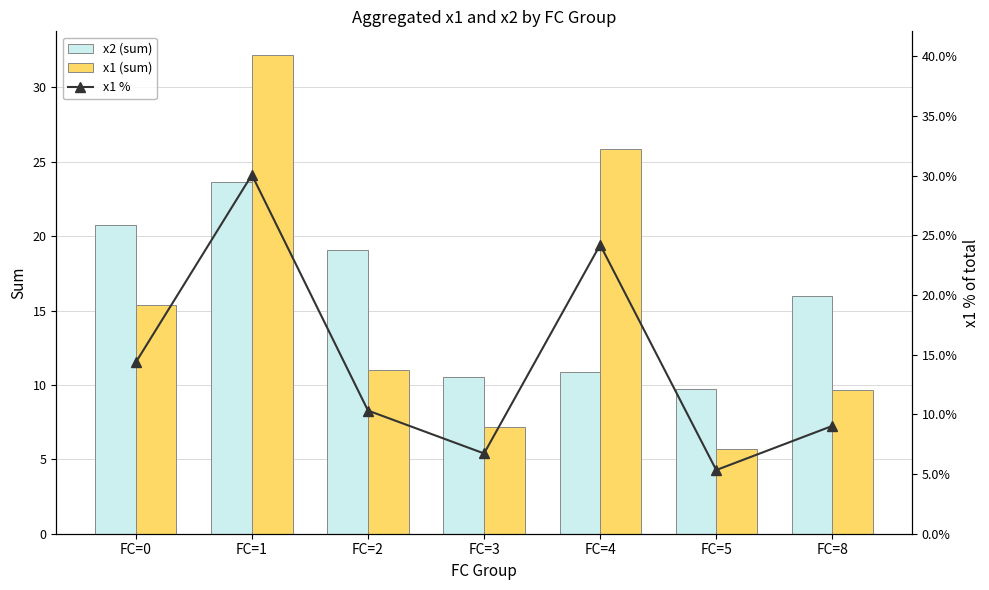

What is the spread (max minus min) of values at FC=1?

8.5